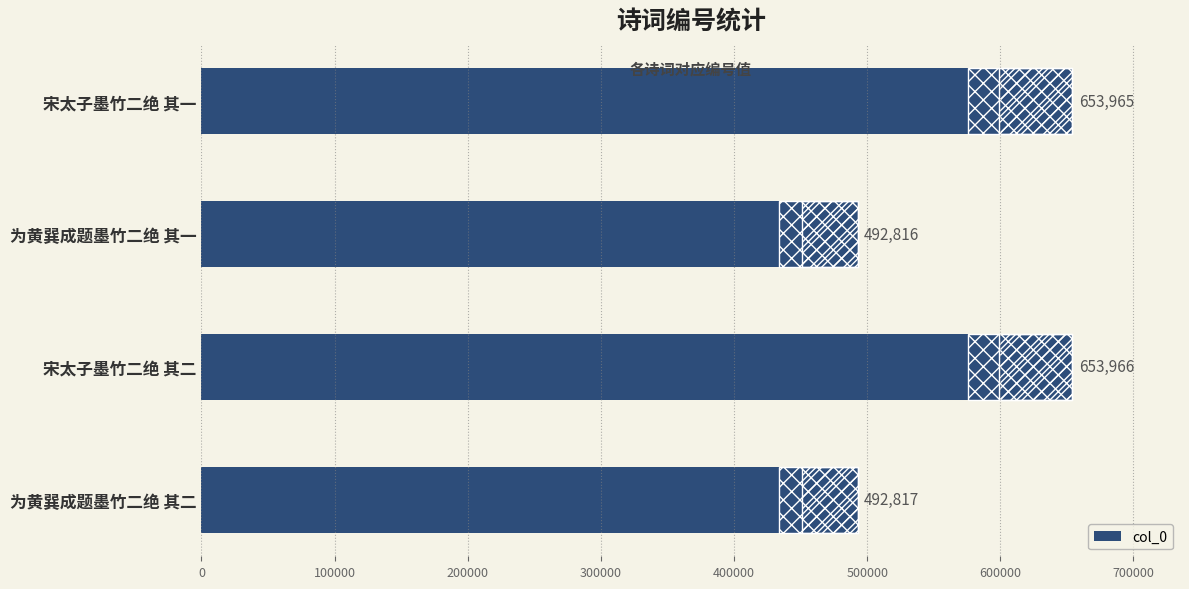

What is the difference between the maximum and minimum values?

161150